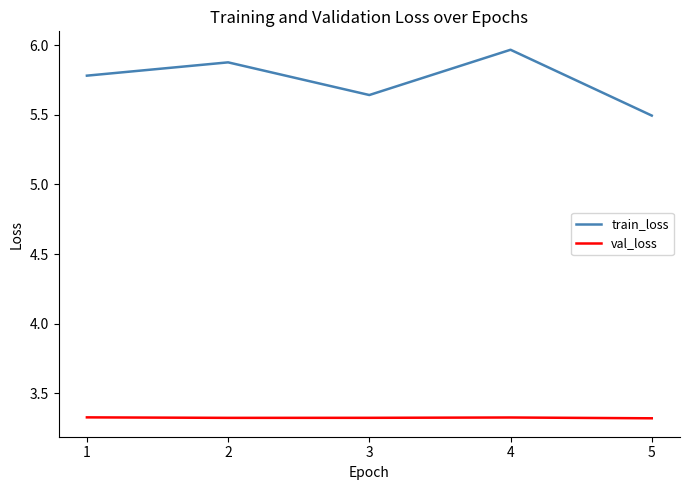

How many lines are shown in the chart?

2